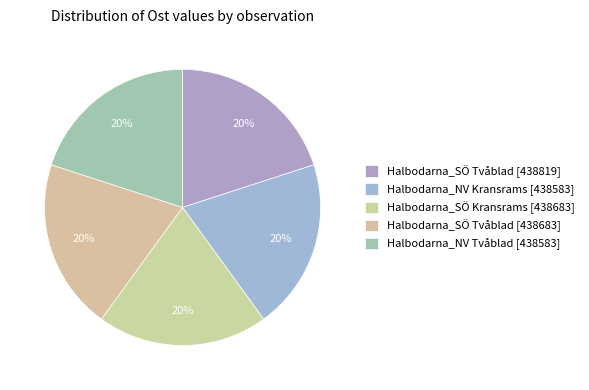

How many segments does this pie chart have?

5